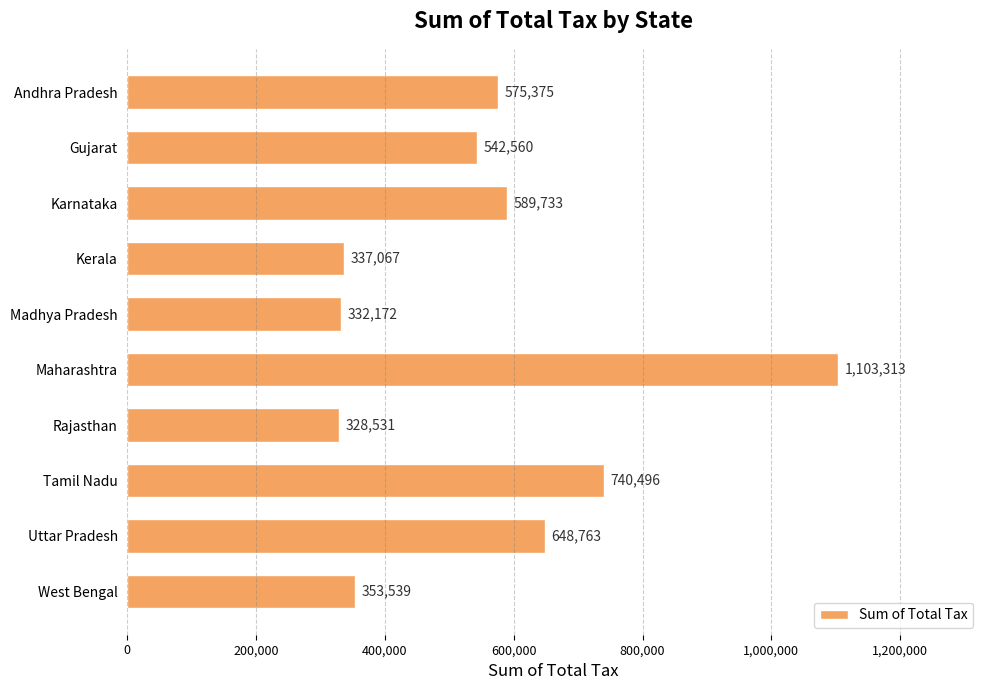

At which label is the value closest to 715922?

Tamil Nadu